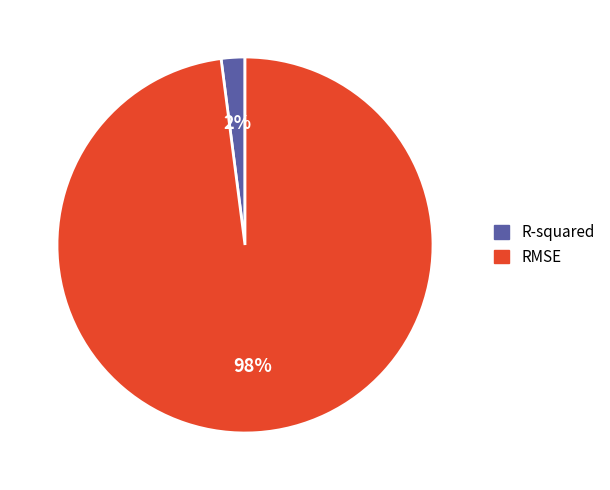

To the nearest percent, what portion does R-squared represent?

2%